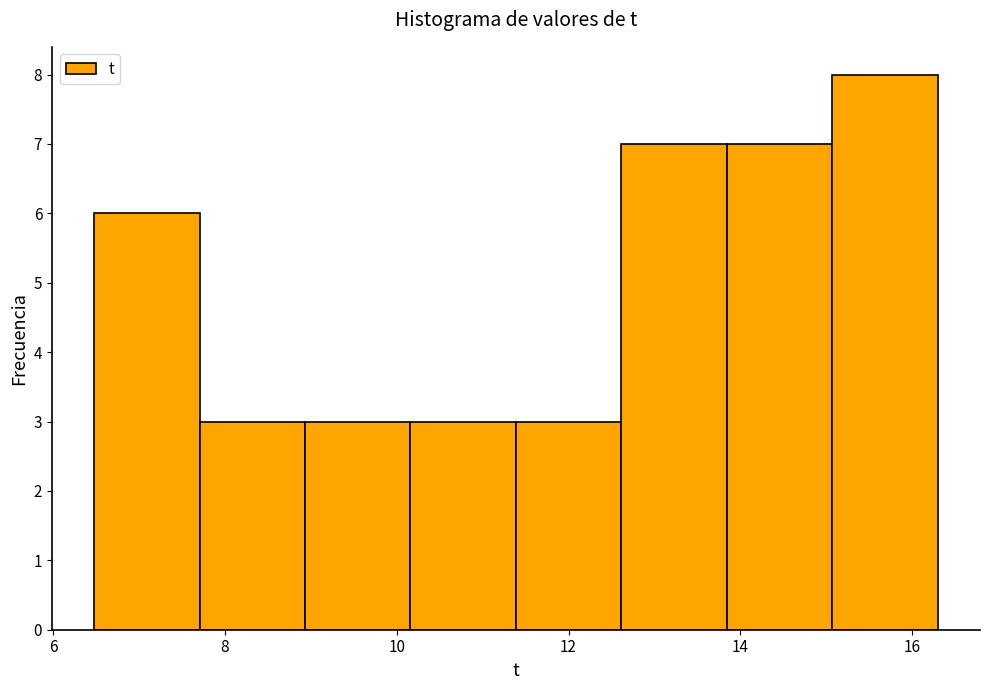

Reading left to right, transcribe this chart: for each bar, give the range it covers on the x-axis and its height. Neither the bar edges nor the heights are printed on the chart, so give them approximately, as read against the axes.

6.4 to 7.8: 6
7.8 to 9.0: 3
9.0 to 10.2: 3
10.2 to 11.4: 3
11.4 to 12.6: 3
12.6 to 13.8: 7
13.8 to 15.0: 7
15.0 to 16.4: 8